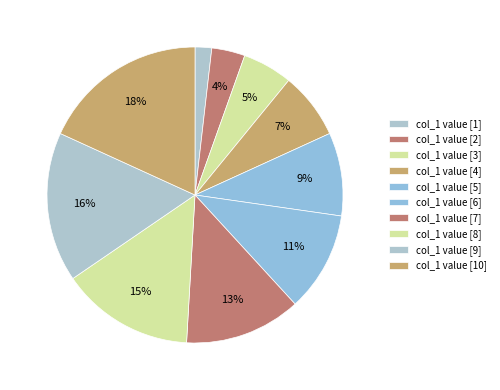

How many slices are in this pie chart?

10